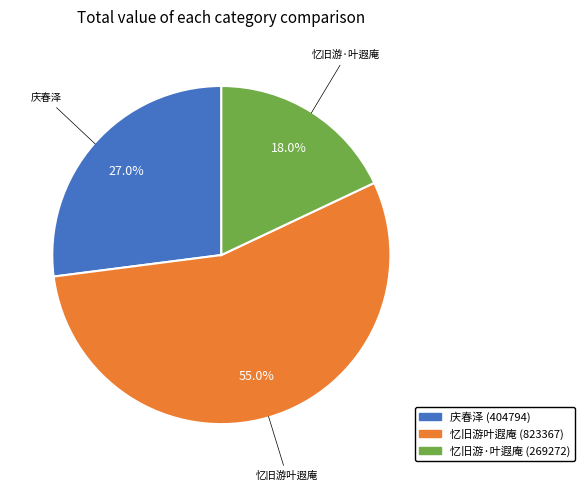

Is there a majority slice in this chart?

Yes